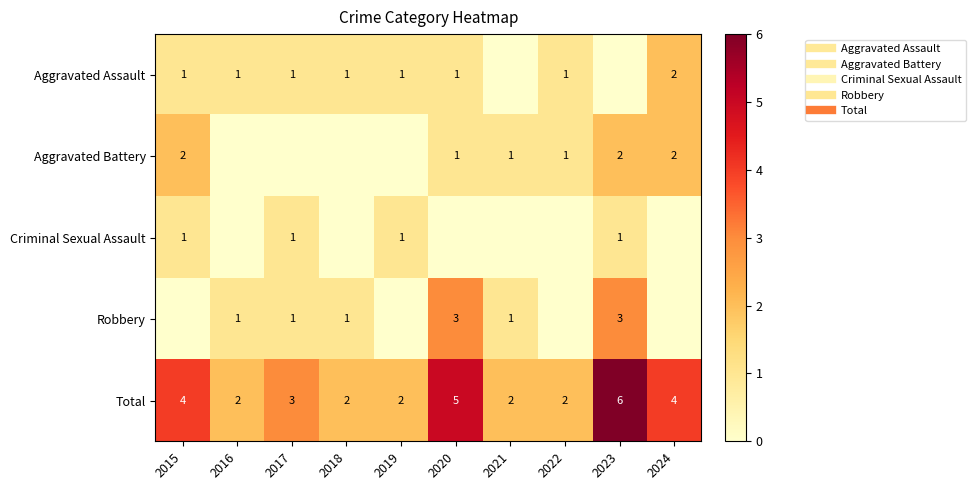

The value of Aggravated Battery at 2024 is 2. True or false?

True